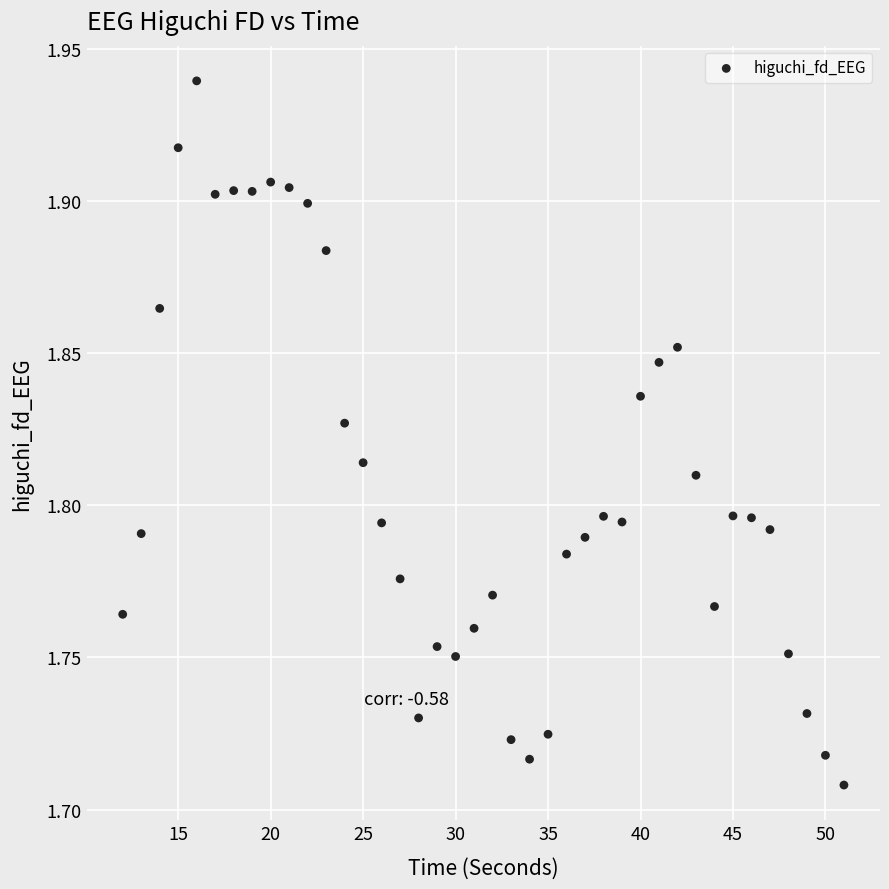

What is the range of X values (max minus min)?

39.0